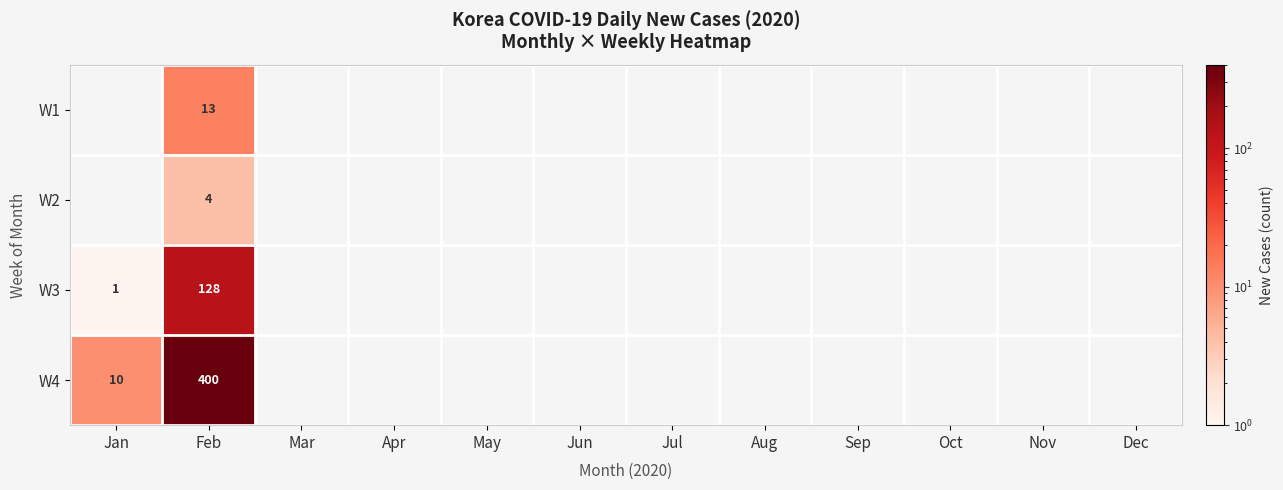

What is the difference between the highest and lowest values at Feb?

396